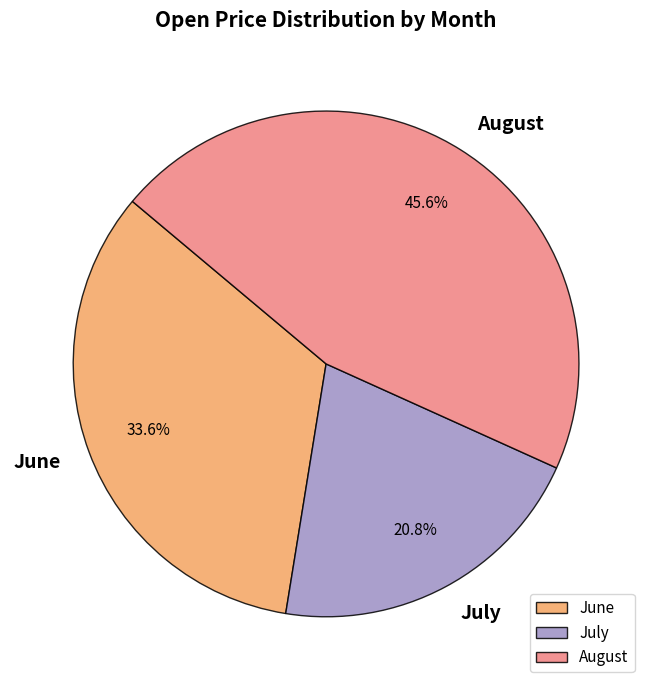

Approximately how many times larger is the value at July compared to June?

0.6